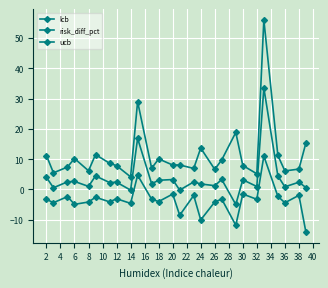

How many lines are shown in the chart?

3